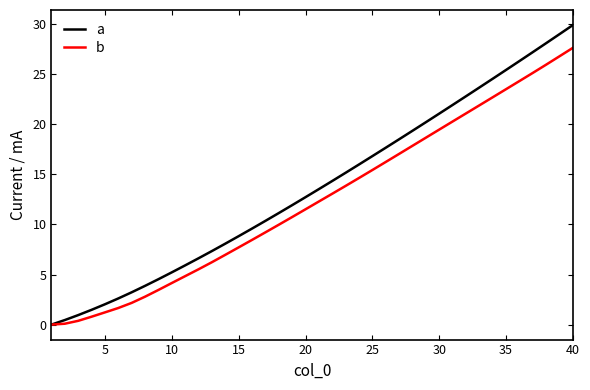

How many lines are shown in the chart?

2